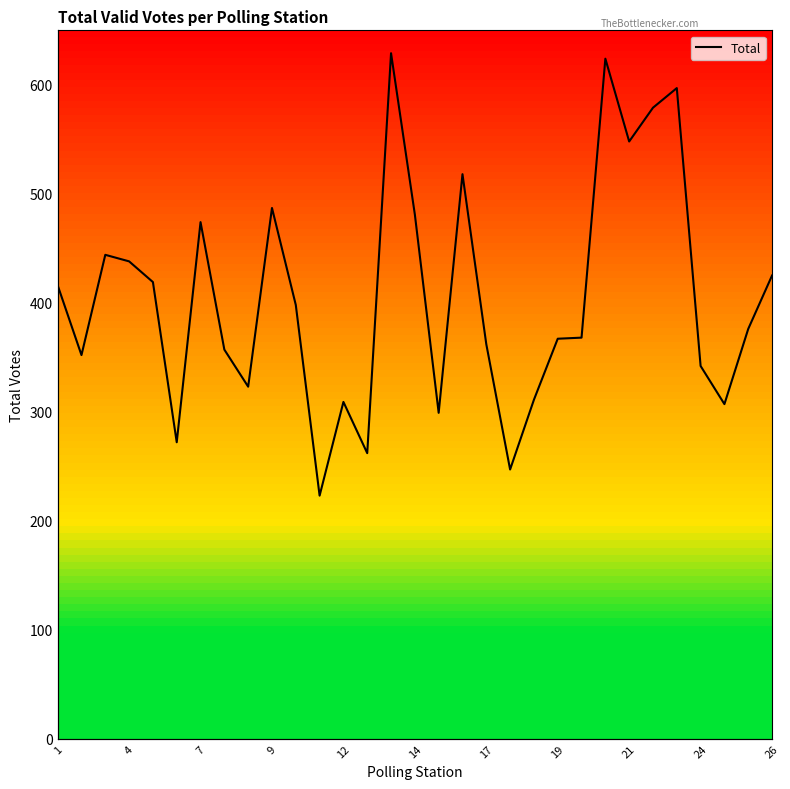

What is the greatest value displayed?

629